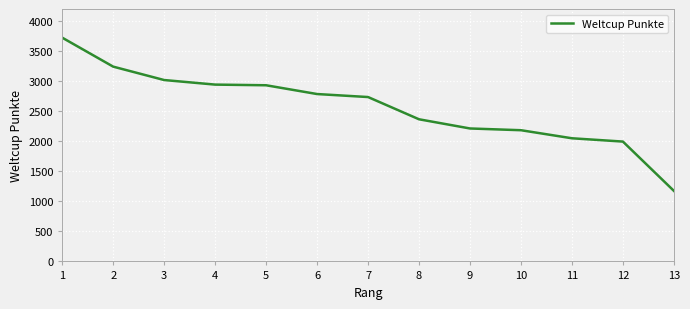

Between 1 and 13, which is larger?

1